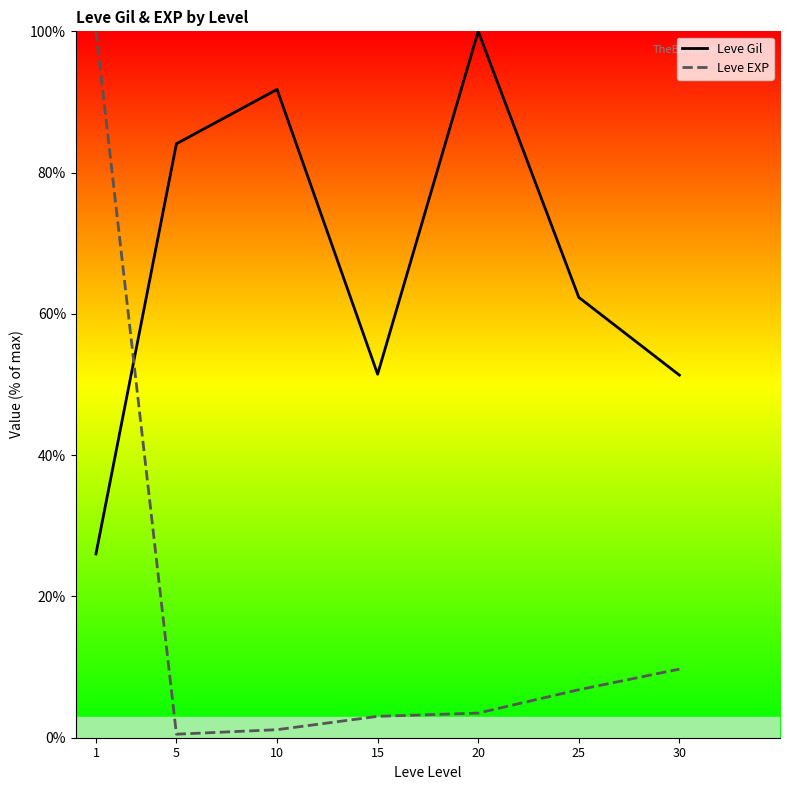

The value of Leve Gil (line) at 30 is 73.3. True or false?

False